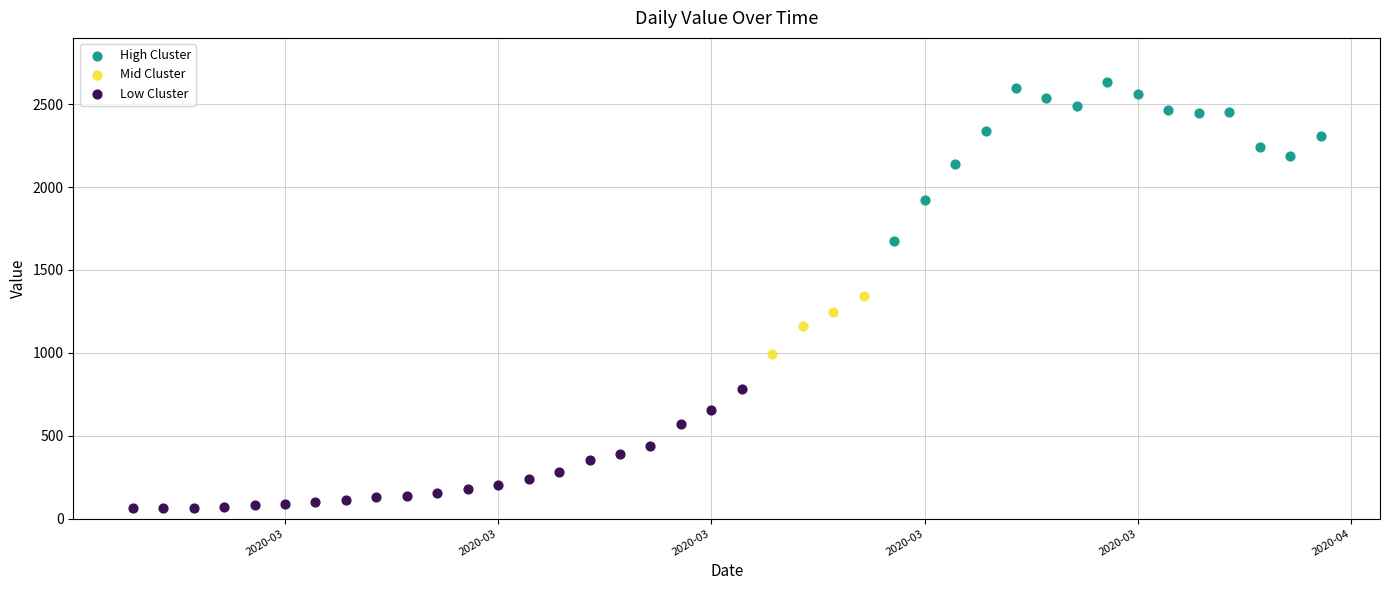

Which series has the largest Y range (max minus min)?

High Cluster